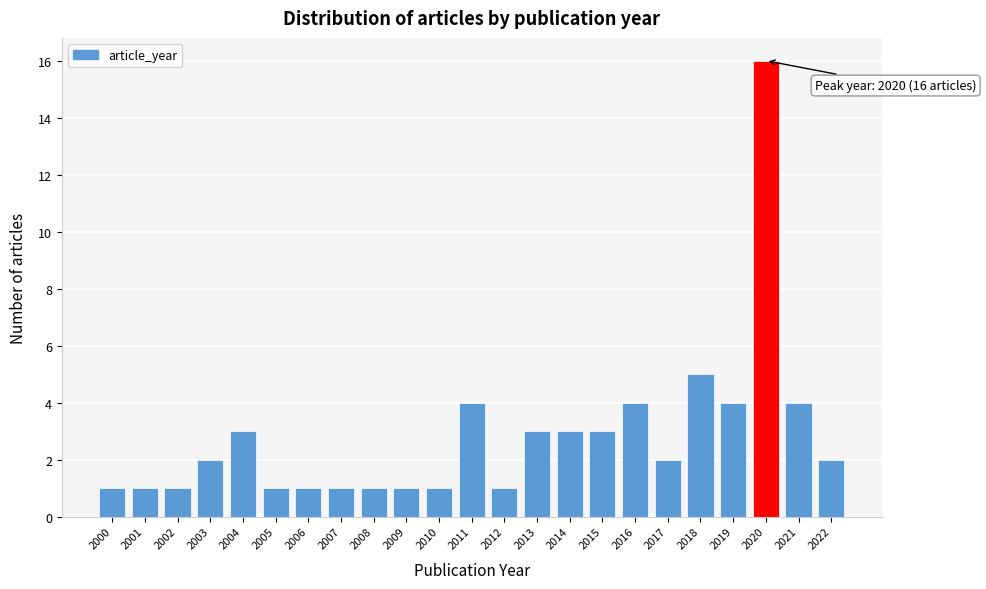

Reading left to right, extract all data points from this chart.

2000=1	2001=1	2002=1	2003=2	2004=3	2005=1	2006=1	2007=1	2008=1	2009=1	2010=1	2011=4	2012=1	2013=3	2014=3	2015=3	2016=4	2017=2	2018=5	2019=4	2020=16	2021=4	2022=2